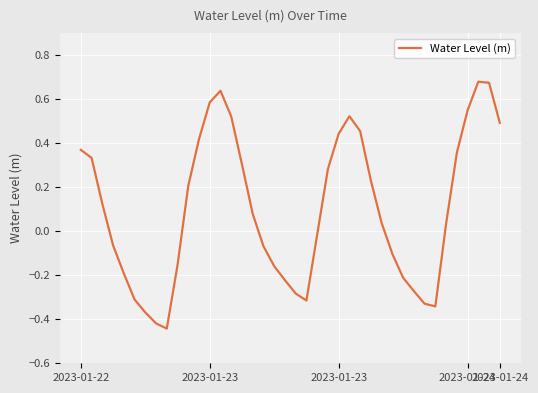

How many points are higher than both their immediate neighbors (excluding endpoints)?

3